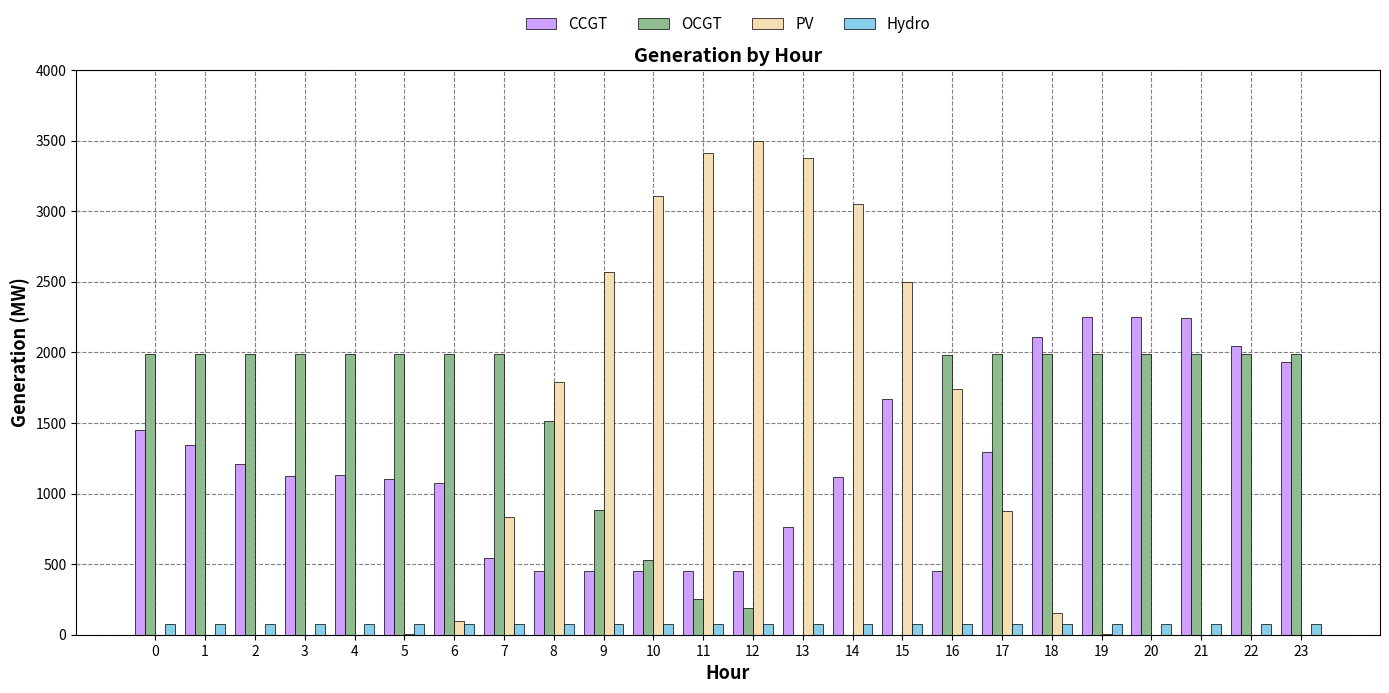

Does the chart contain stacked bars?

No